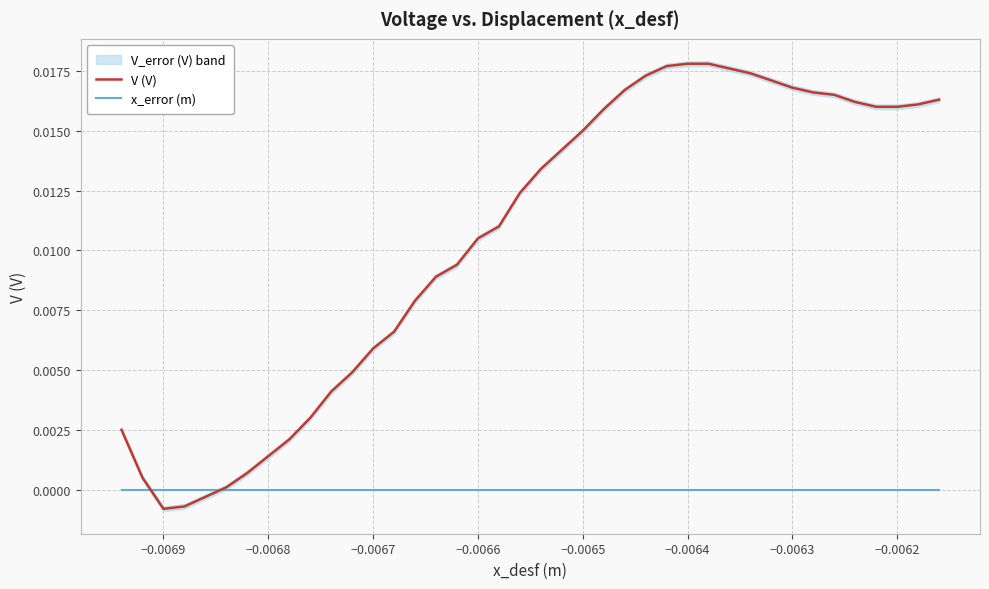

Is it true that V (V) equals 0.0 at −0.0070?

False